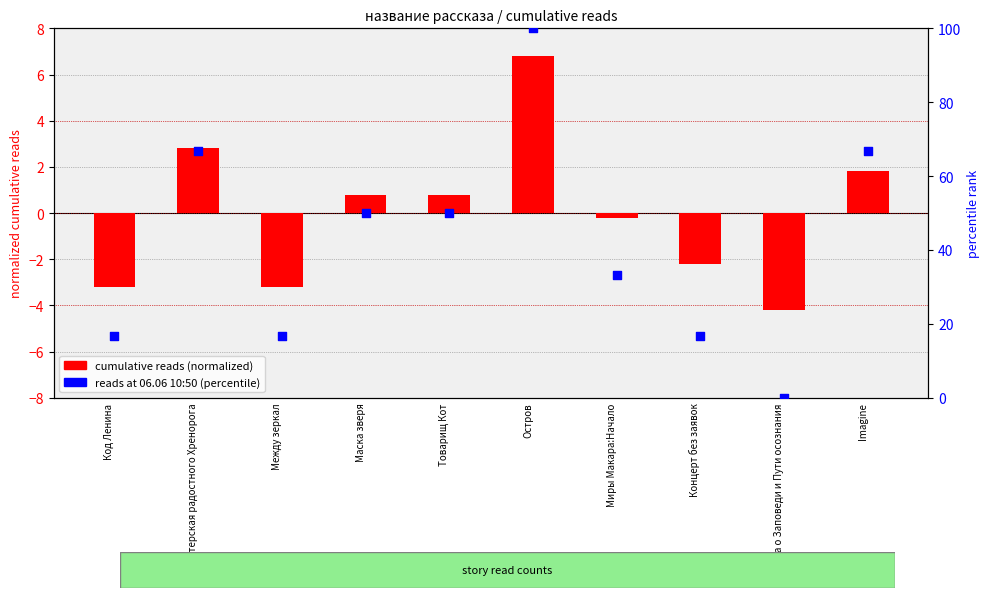

Which series contains the lowest Y value?

cumulative reads (normalized)